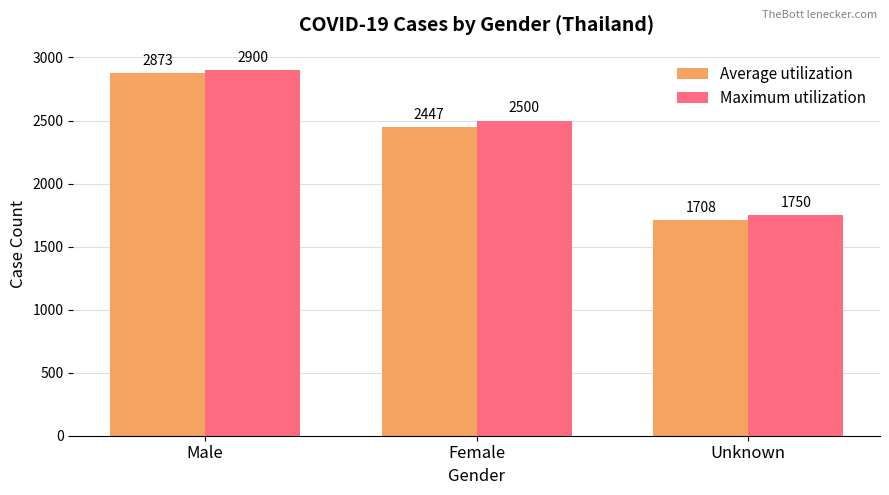

What is the difference between the Average utilization values at Unknown and Female?

739